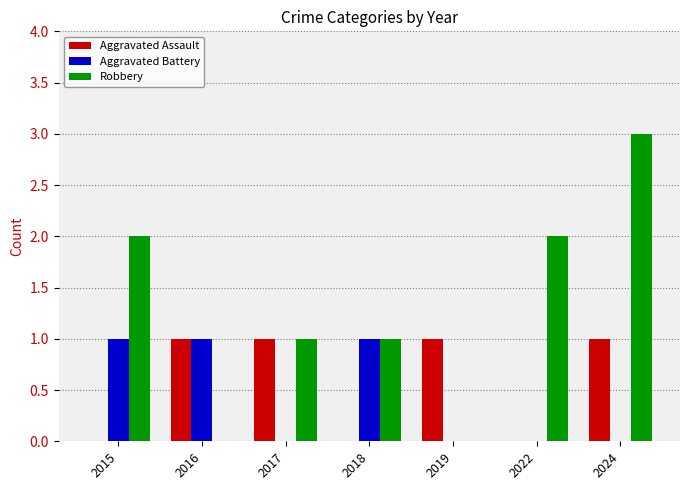

The Robbery series shows 2 at 2015. True or false?

True